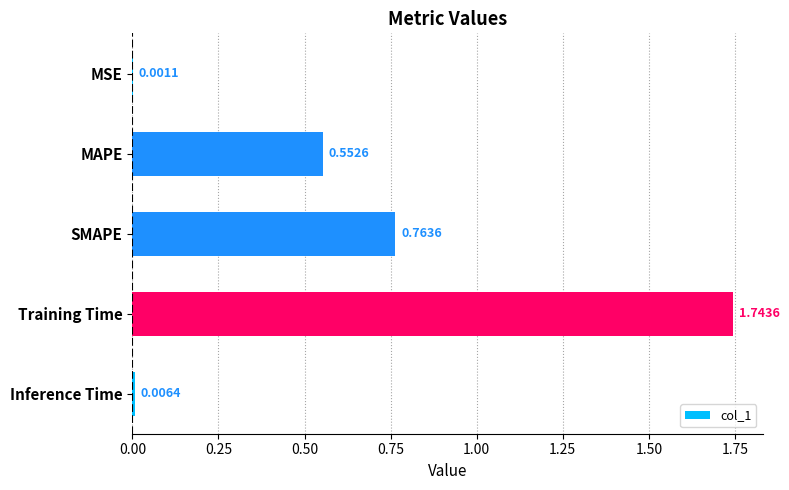

How many distinct data groups are displayed?

1